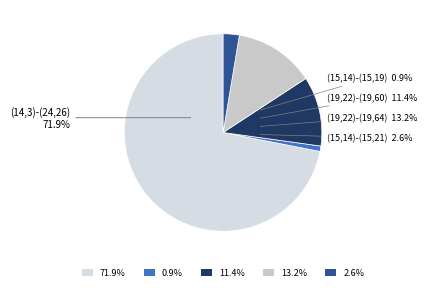

How much of the chart is everything except (19,22)-(19,64)?

86.8%